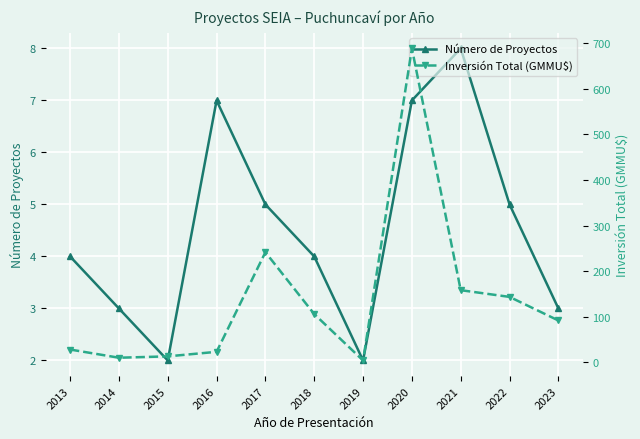

What is the difference between the highest and lowest values at 2018?

101.8